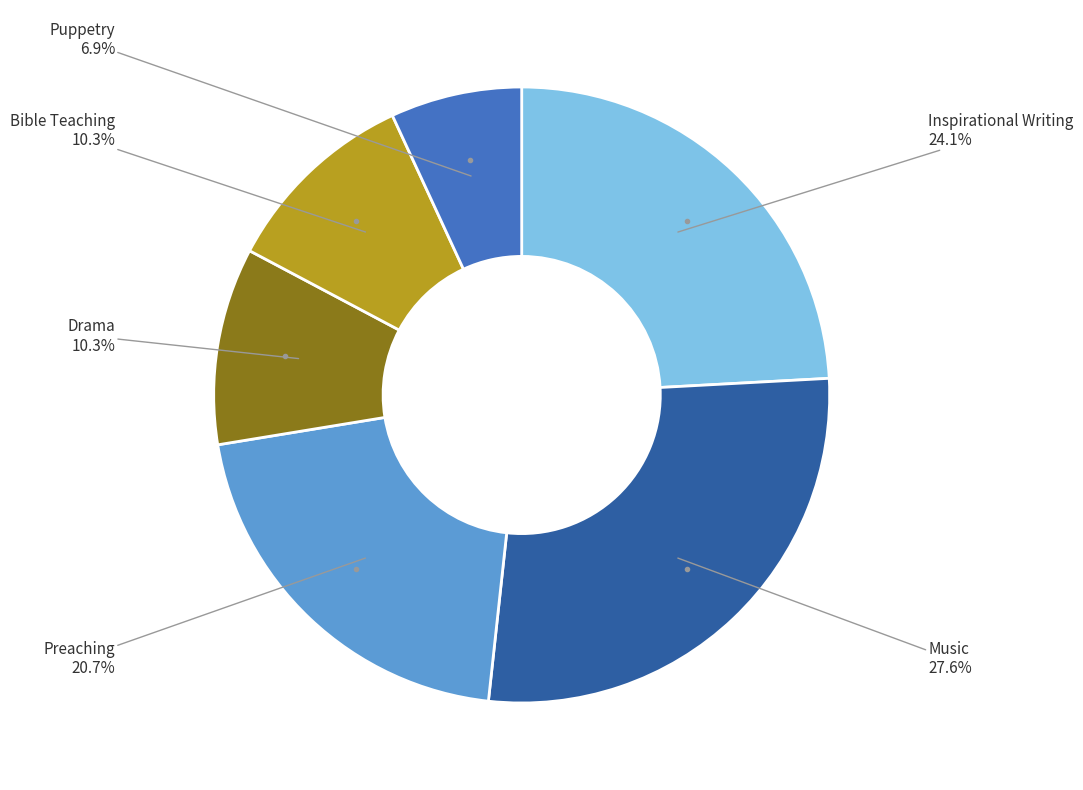

Does any single category account for the majority?

No